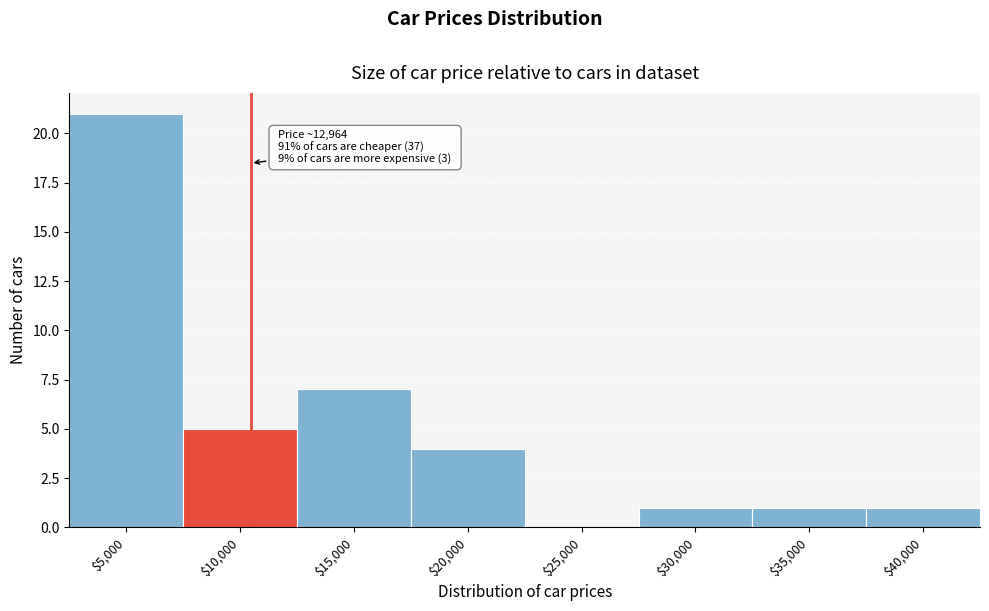

The chart shows a value of 1 at $35,000. True or false?

True